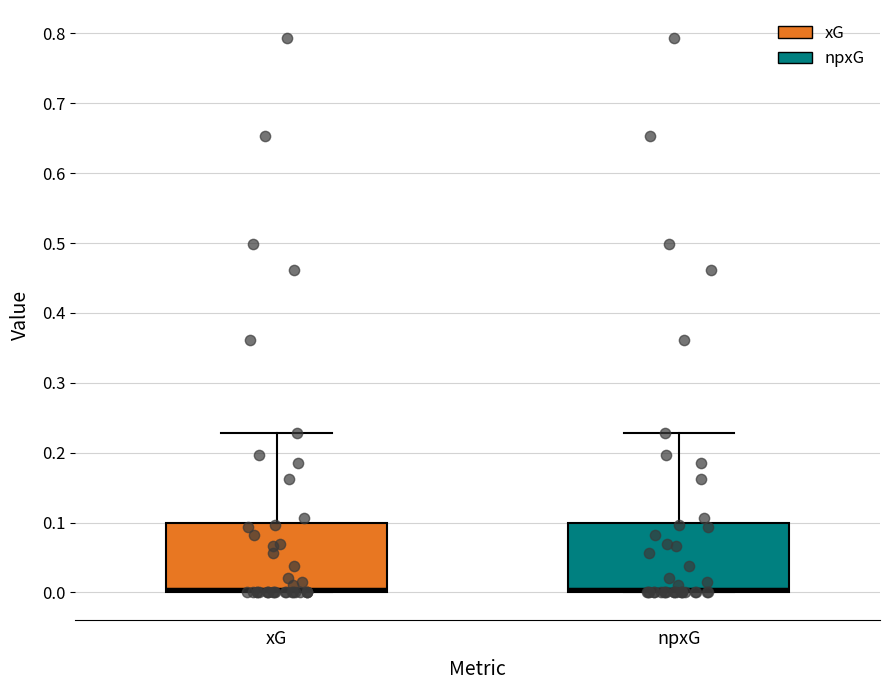

Reading left to right, read every box against the y-axis: the position of its median line, the range the box covers, and the ends of its whiskers. The values are not printed on the chart, so give them approximately, as read against the axis.

xG: median 0.01, box 0.00 to 0.10, whiskers 0.00 to 0.23
npxG: median 0.01, box 0.00 to 0.10, whiskers 0.00 to 0.23